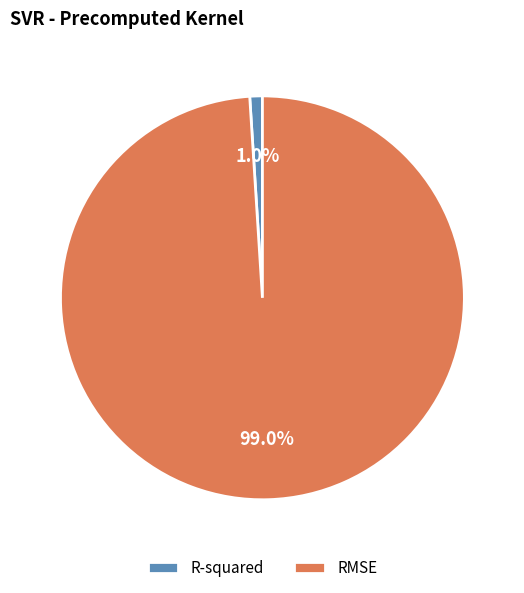

How many segments does this pie chart have?

2